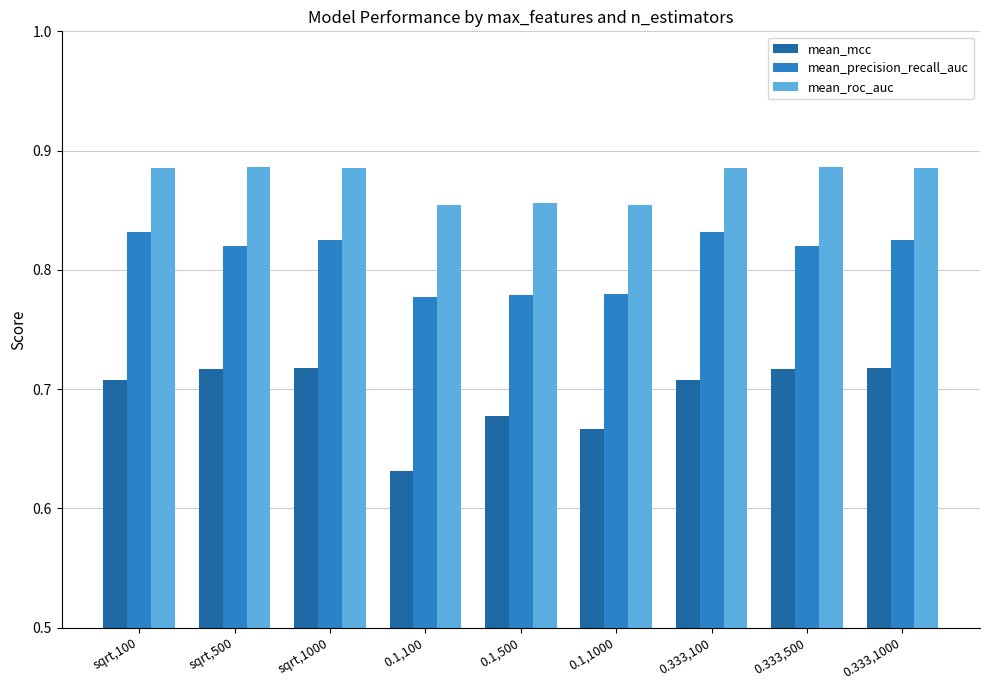

What is the difference between the maximum and second lowest values in the mean_precision_recall_auc series?

0.1